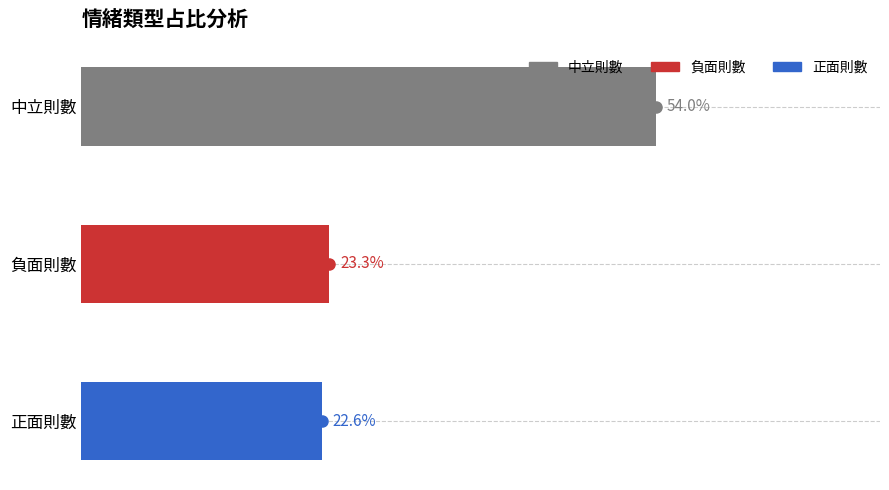

Does the chart contain any negative values?

No